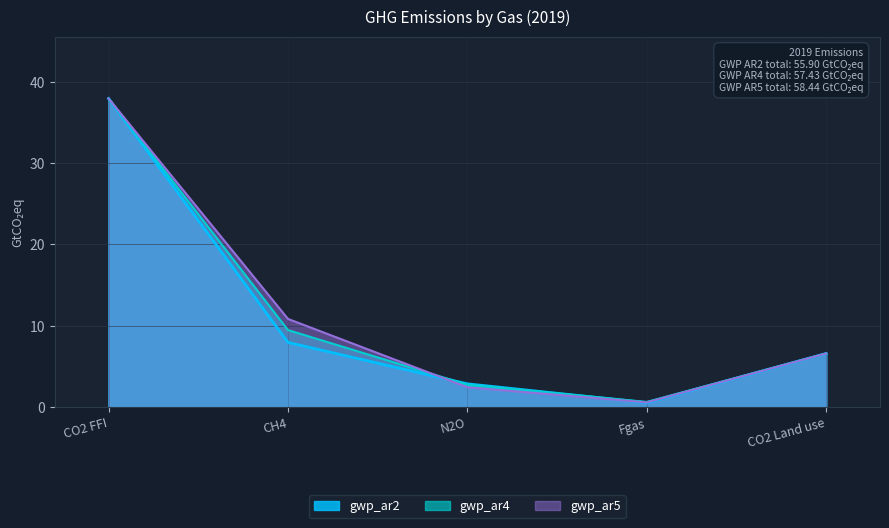

The value of gwp_ar5 at N2O is 1.1. True or false?

False